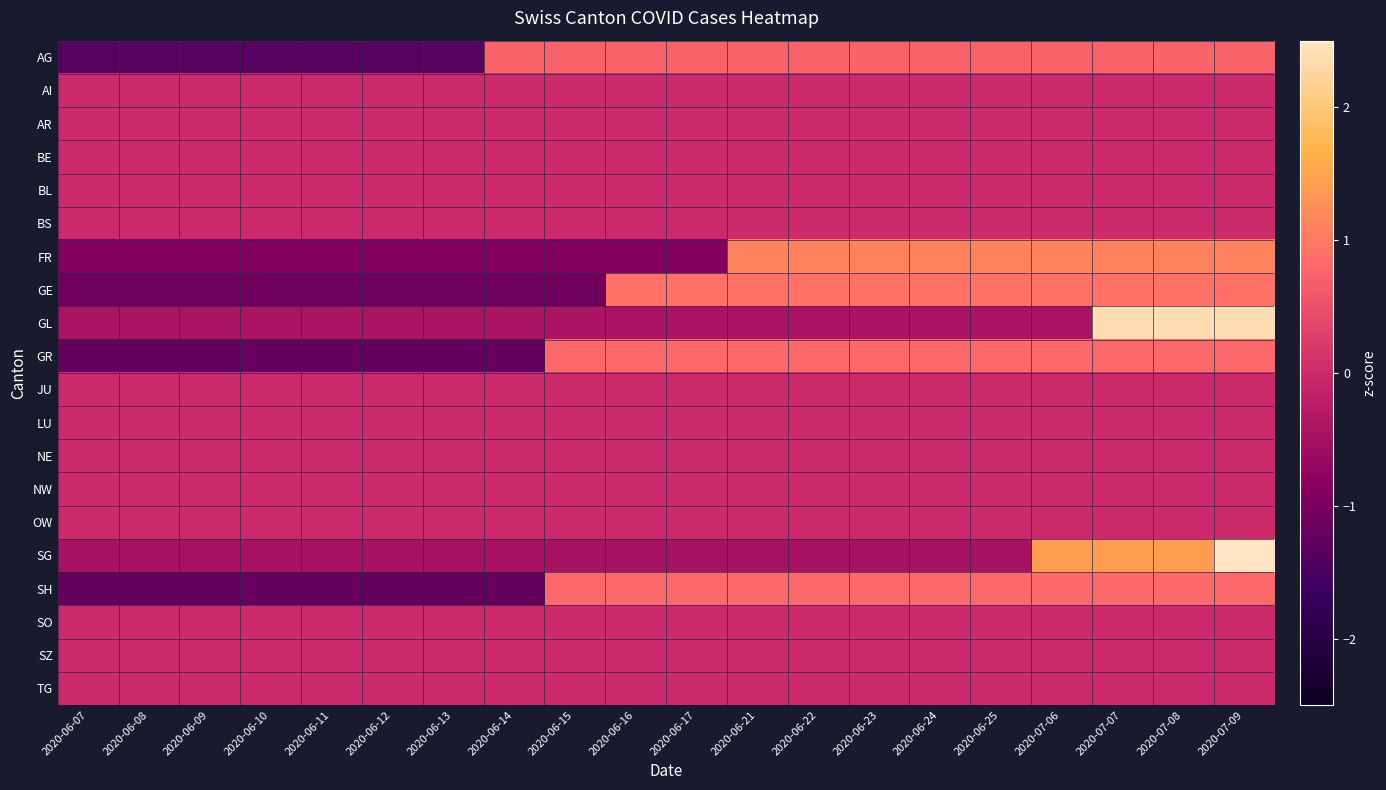

Which series has the widest spread of values?

SG